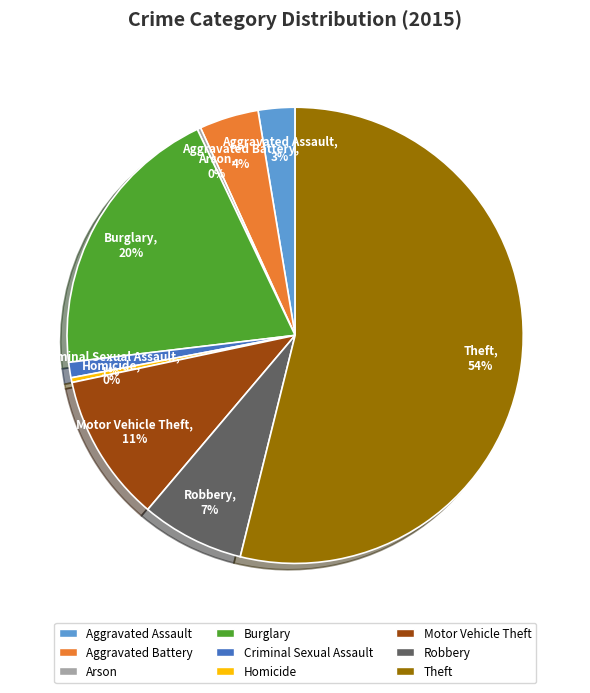

To the nearest percent, what portion does Aggravated Battery represent?

4%